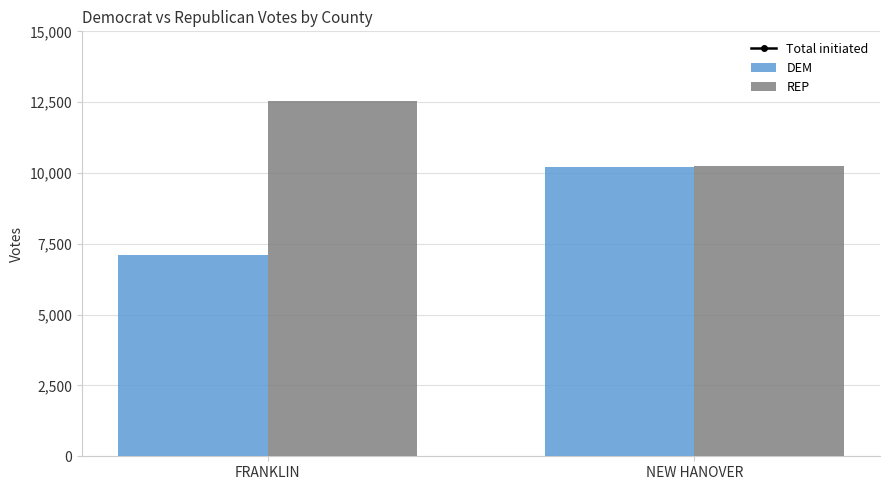

What is the sum of all REP values?

22786.8